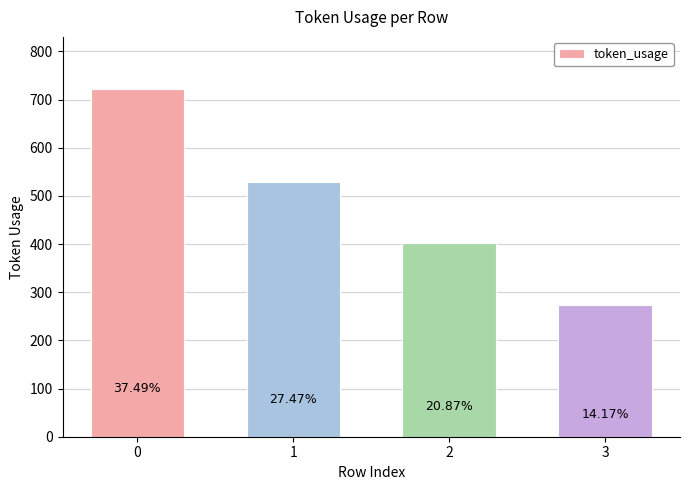

Where is the data nearest to the value 497?

1